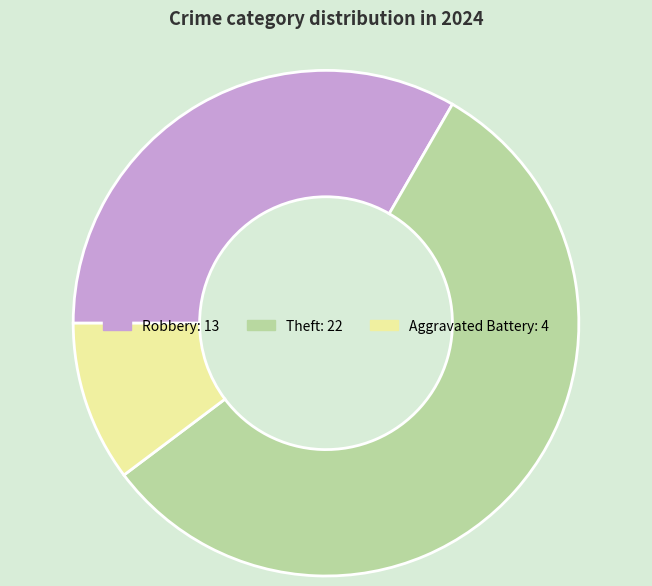

Is there a majority slice in this chart?

Yes